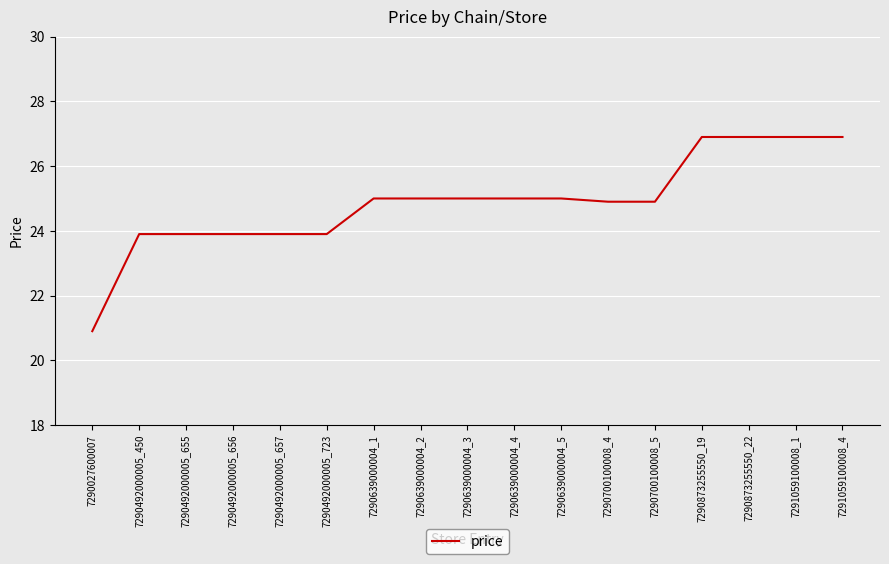

What is the change in value from 7290027600007 to 7290492000005_657?

+3.0